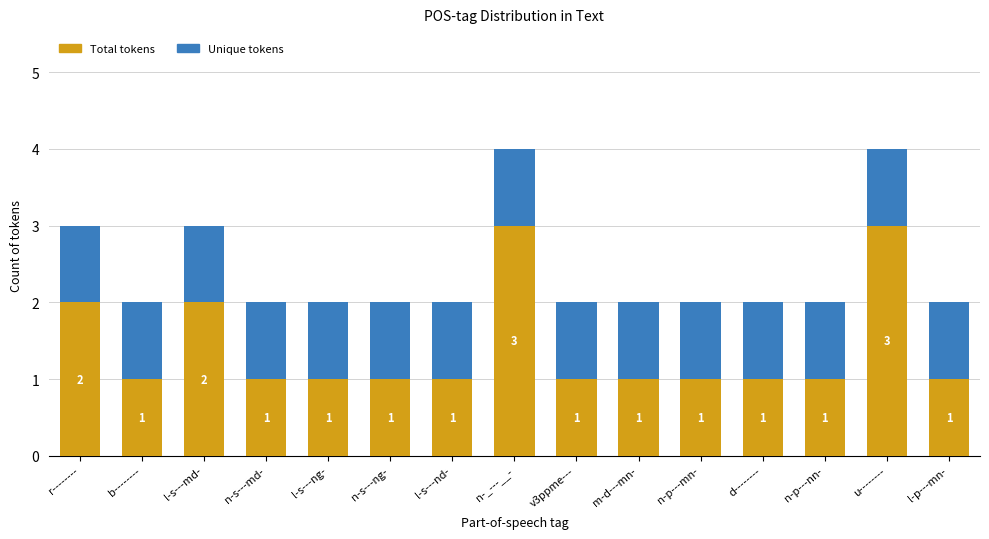

How many series are shown in this chart?

2